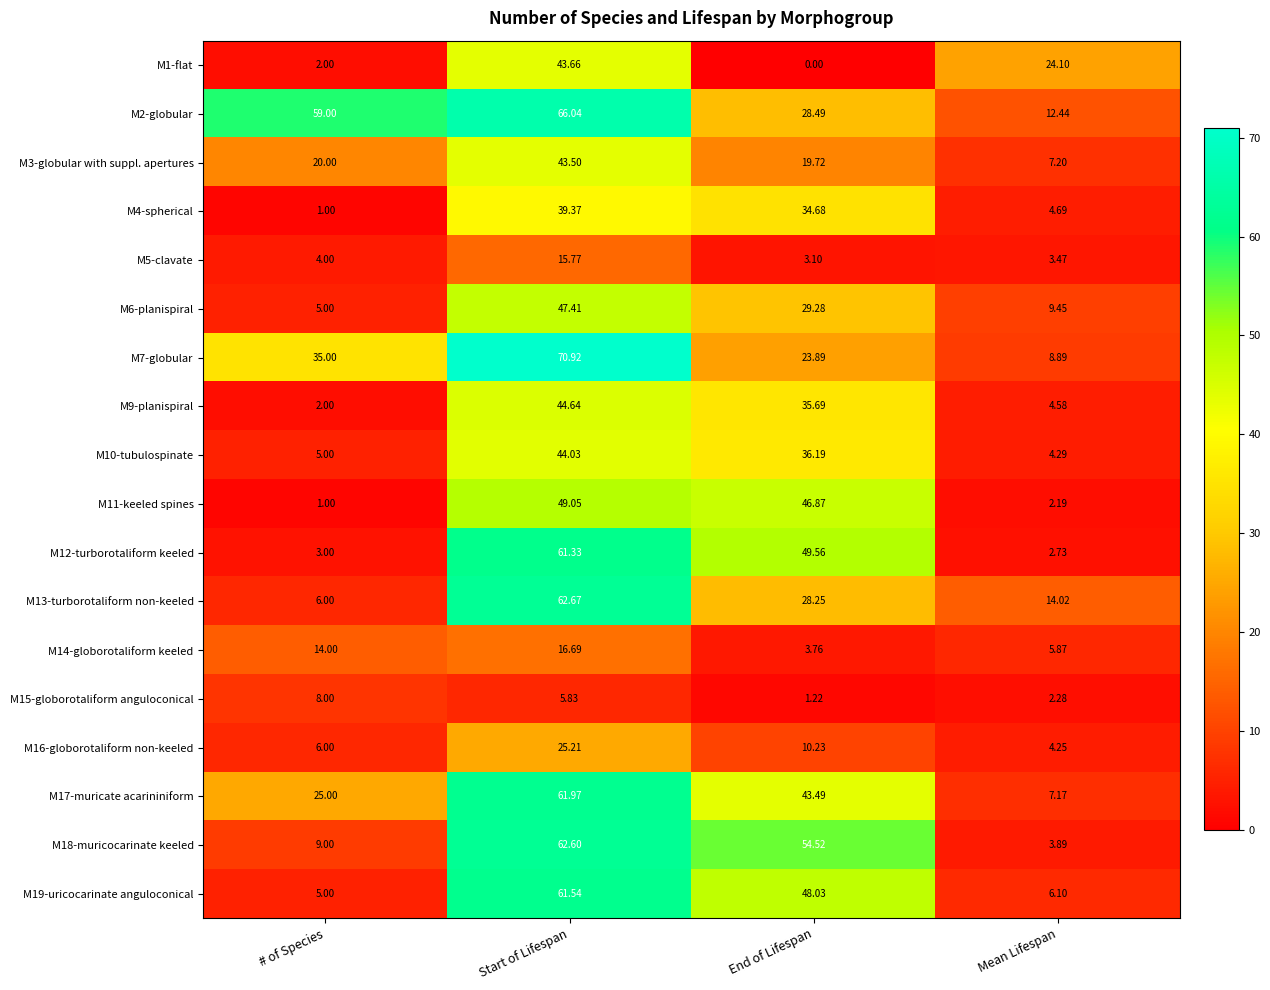

Rank the categories by M7-globular value from highest to lowest.

Start of Lifespan, # of Species, End of Lifespan, Mean Lifespan